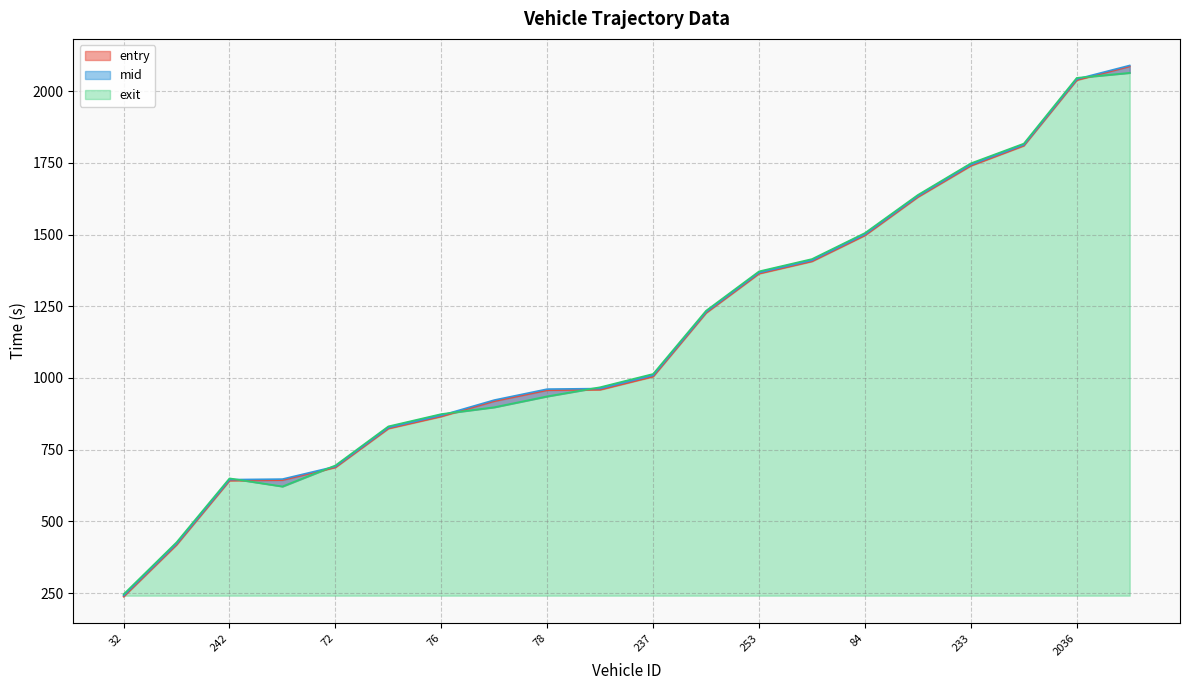

What is the sum of all mid values?

23035.6